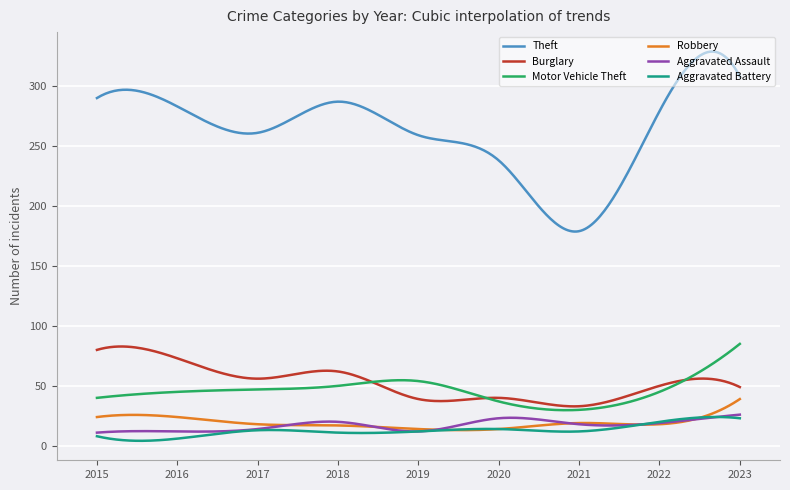

True or false: Motor Vehicle Theft and Aggravated Assault intersect in this chart.

False